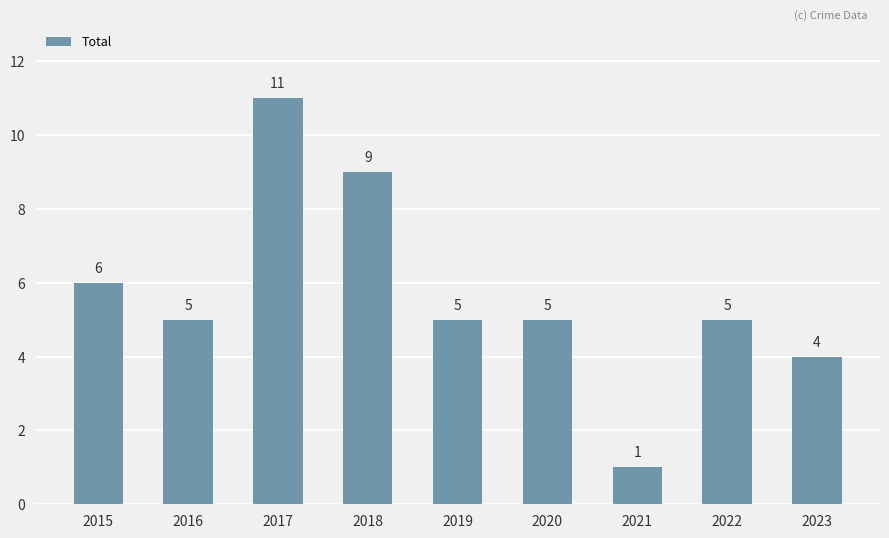

What value does the data have at 2019?

5